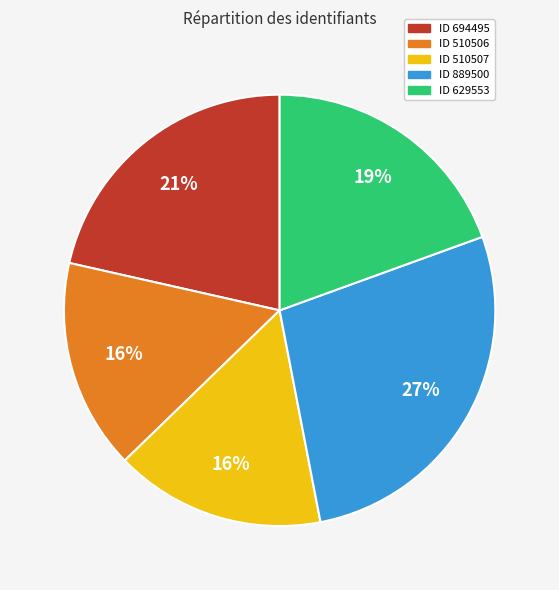

How many segments does this pie chart have?

5